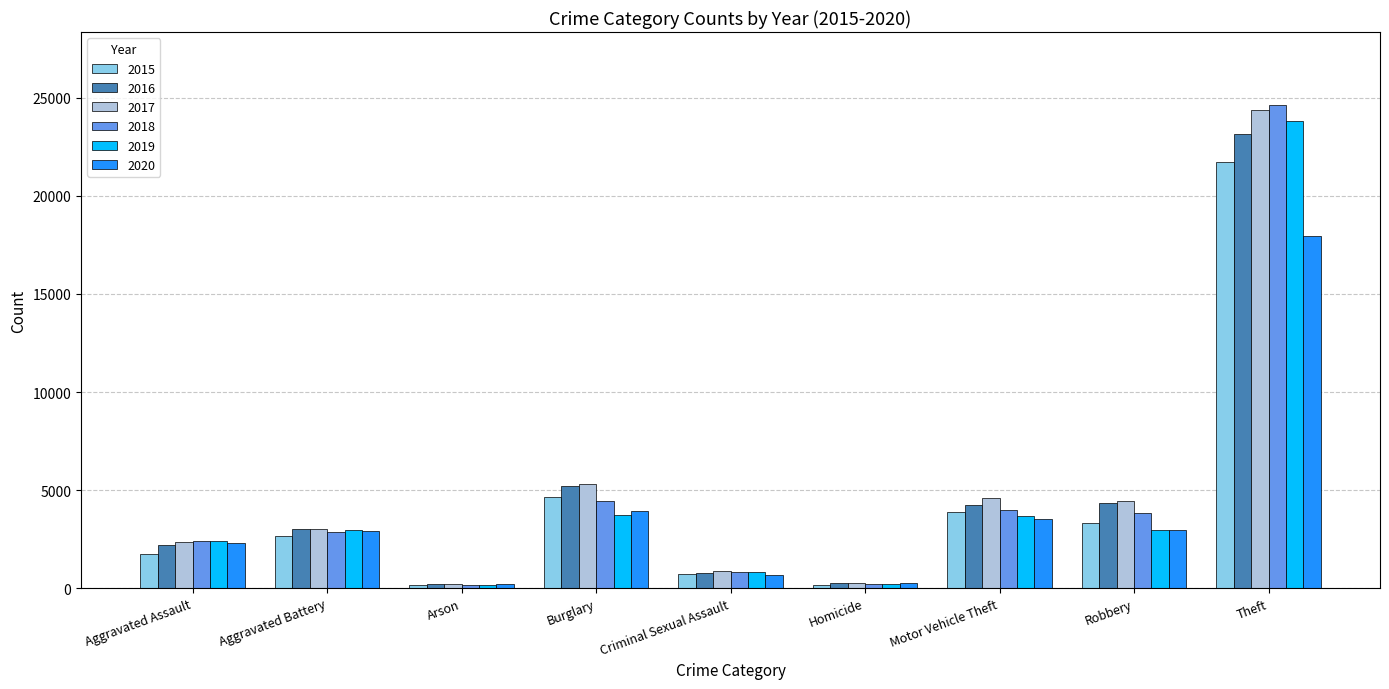

What is the sum of all 2015 values?

39007